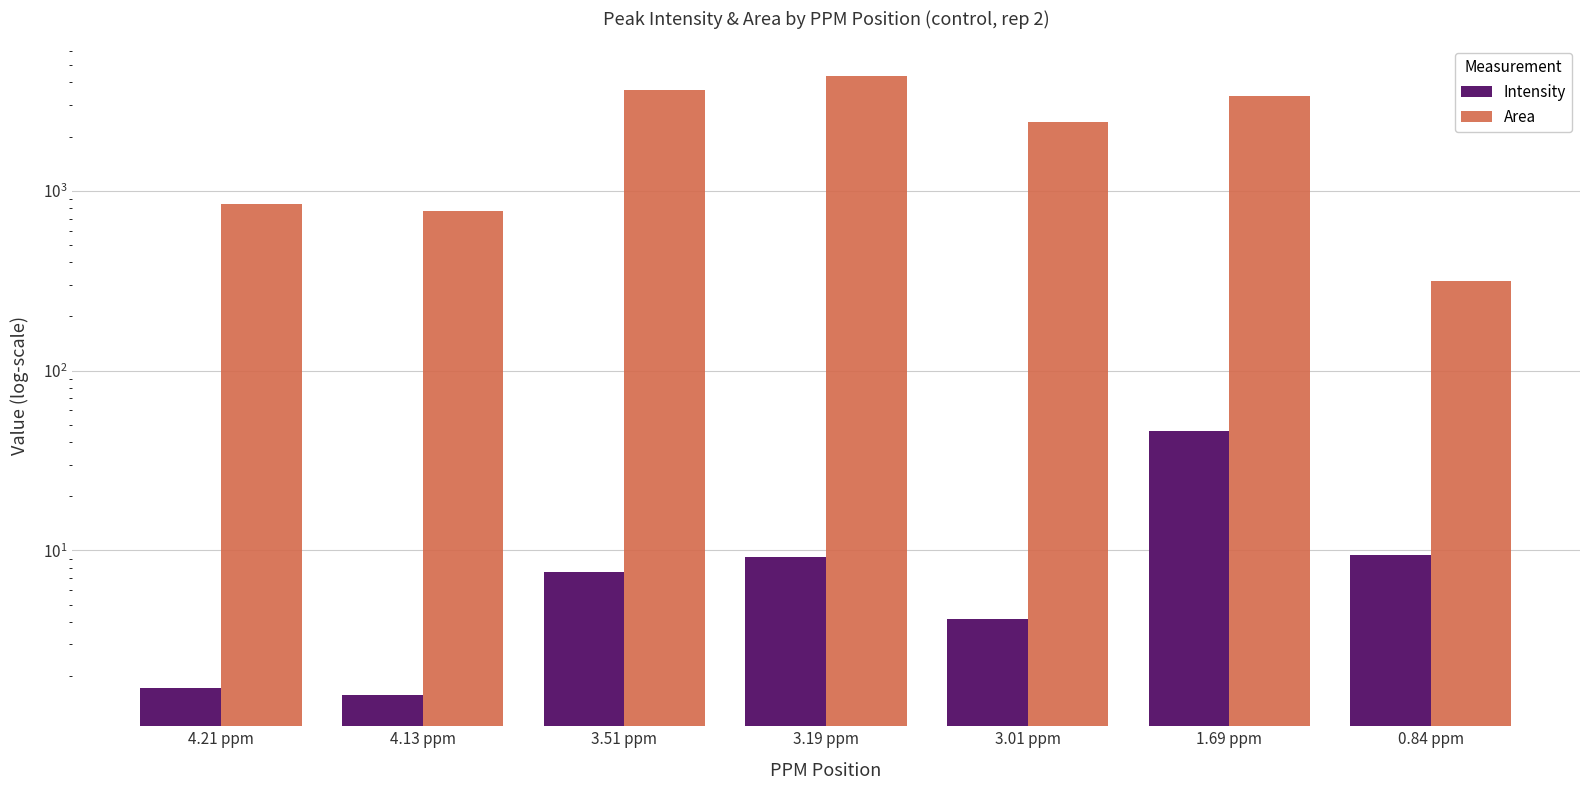

Are the bars horizontal?

No